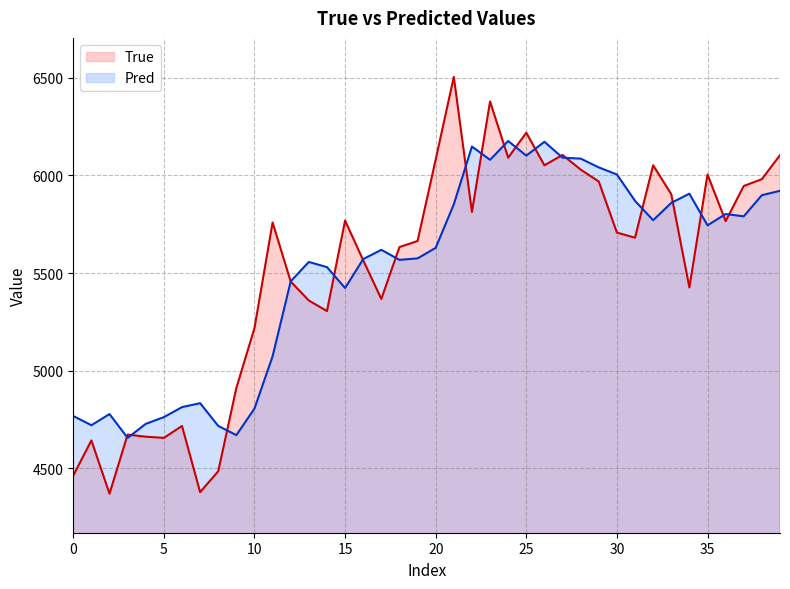

What is the highest value of the Pred series?

6176.5